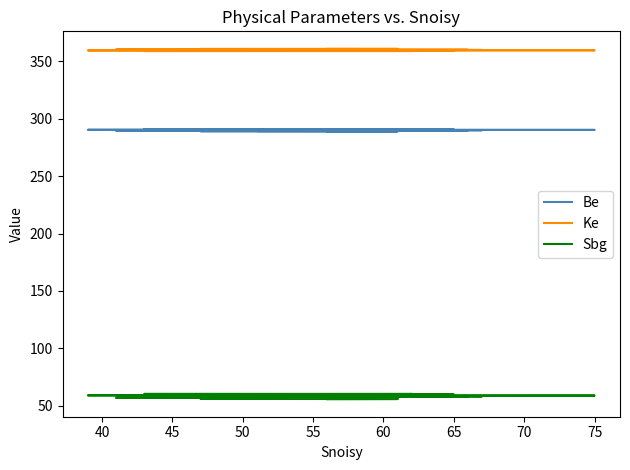

Between 50 and 55, which series saw the biggest shift?

Sbg